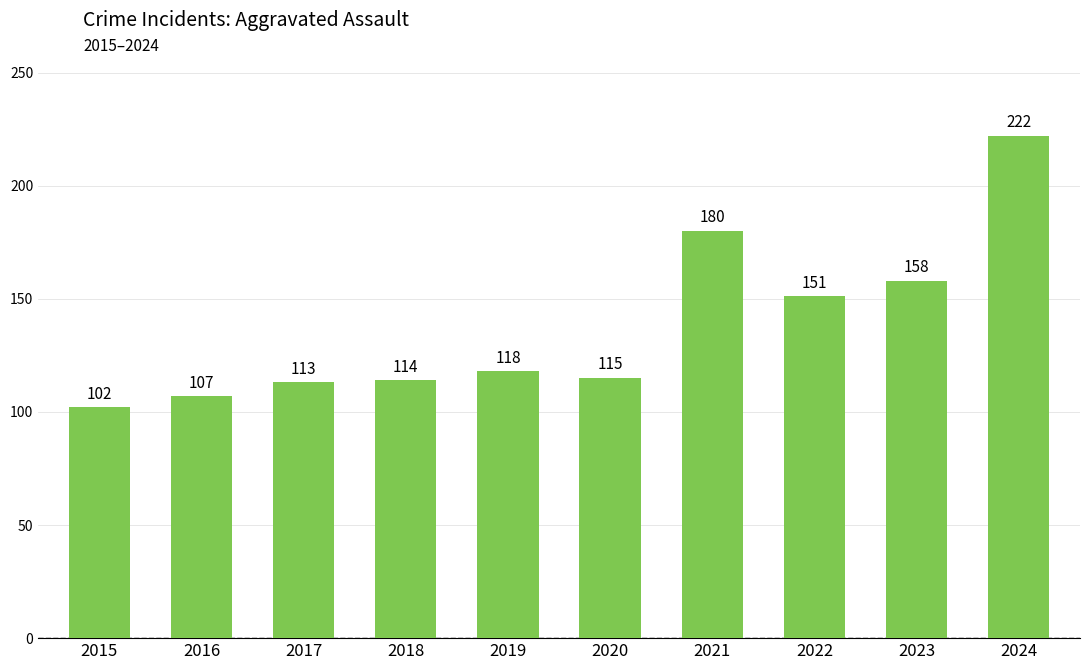

What is the minimum value shown in the chart?

102